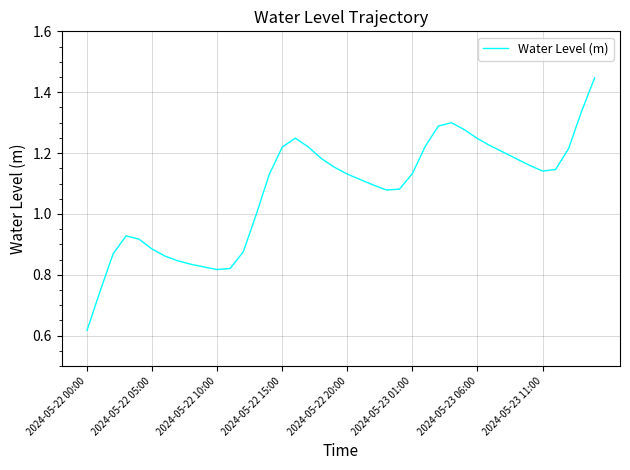

Is this an area chart (filled region under the line)?

No